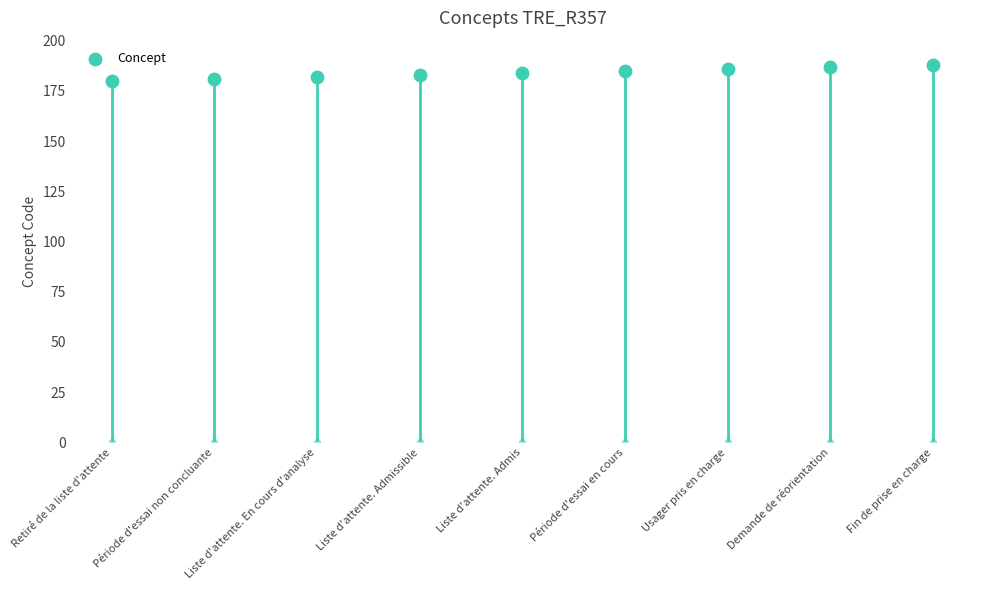

What is the ratio of the value at Liste d'attente. En cours d'analyse to the value at Fin de prise en charge?

1.0